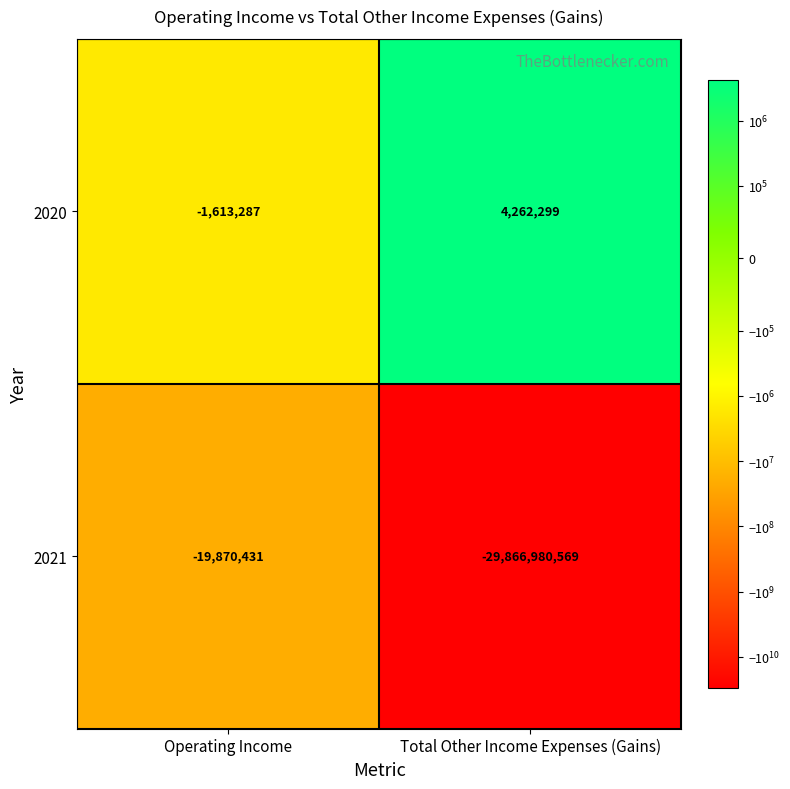

What is the sum of the 2020 values at Total Other Income Expenses (Gains) and Operating Income?

2649012